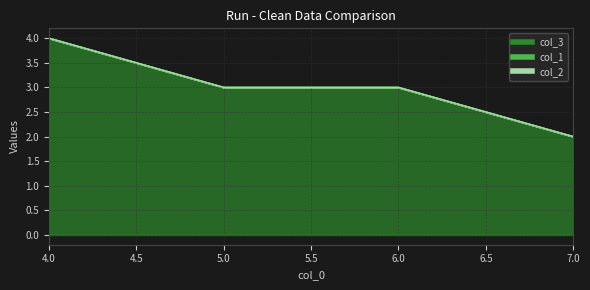

Reading left to right, list all the values displayed in this chart.

col_3: 4	3	3	2
col_1: 0	0	0	0
col_2: 0	0	0	0